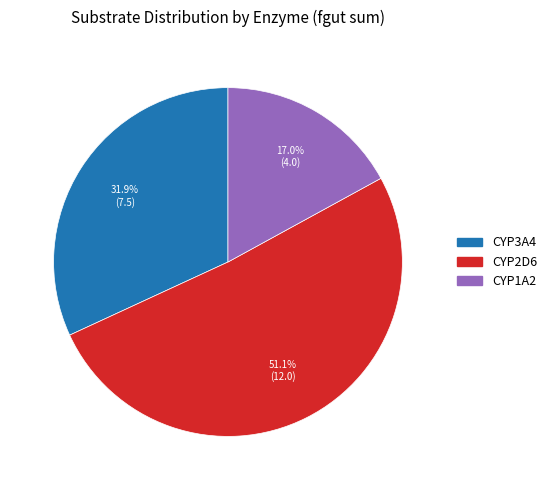

Does any single category account for the majority?

Yes